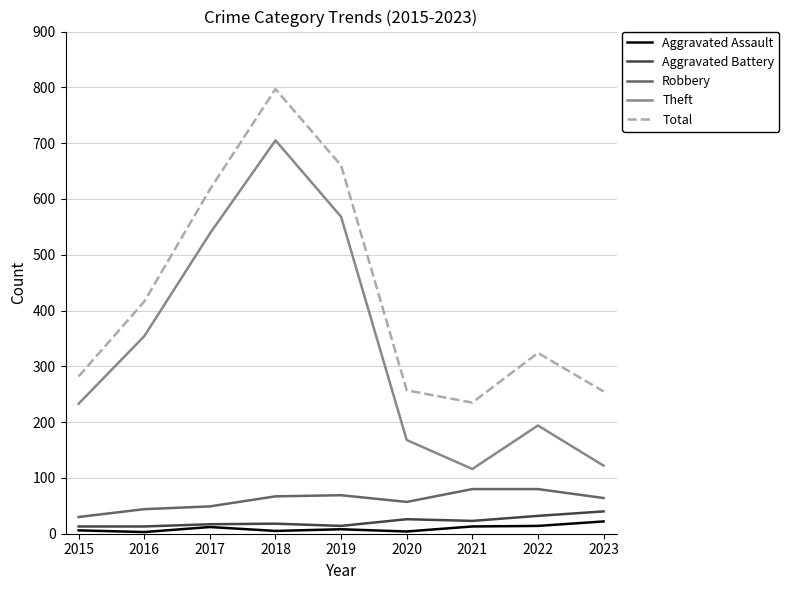

Is it true that Total equals 175 at 2023?

False